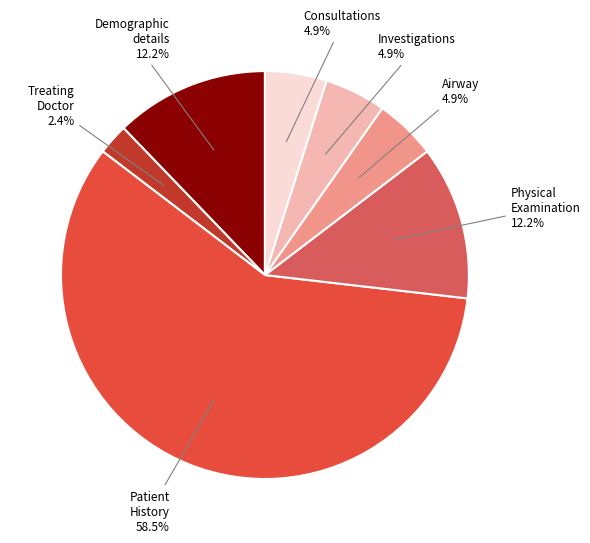

How many segments does this pie chart have?

7